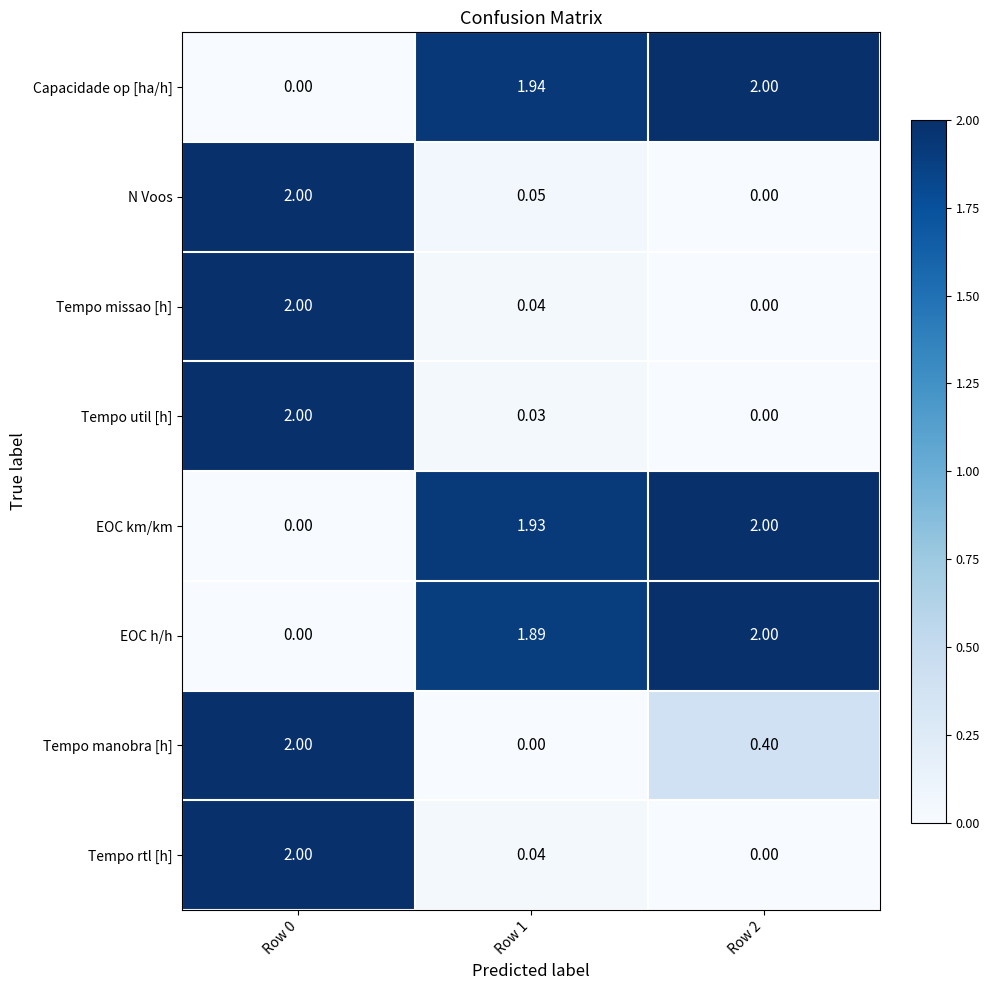

Which series has the largest total across all categories?

Capacidade op [ha/h]